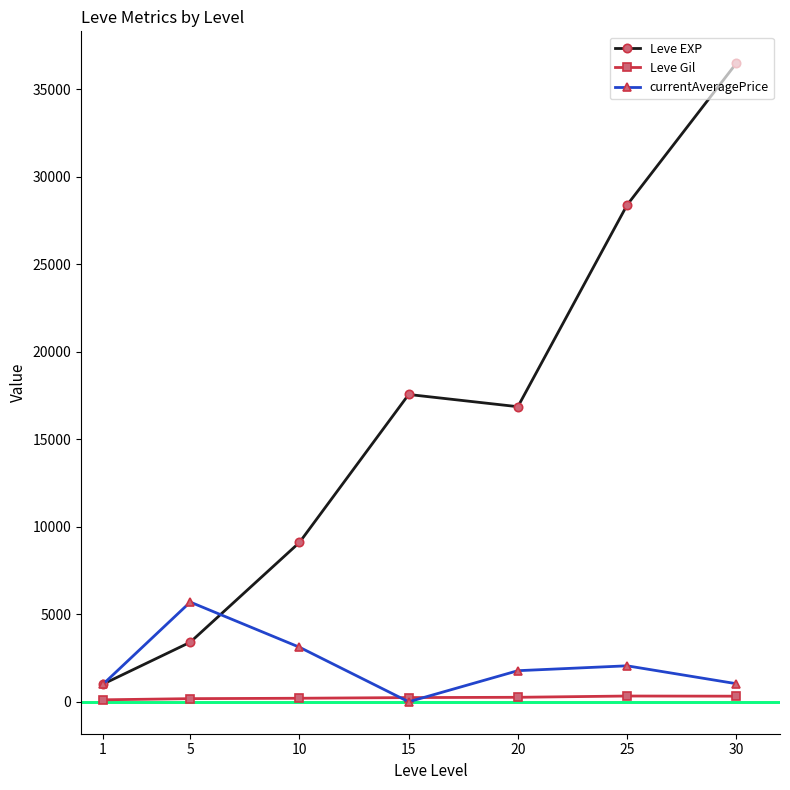

How many positive values does the currentAveragePrice series have?

6